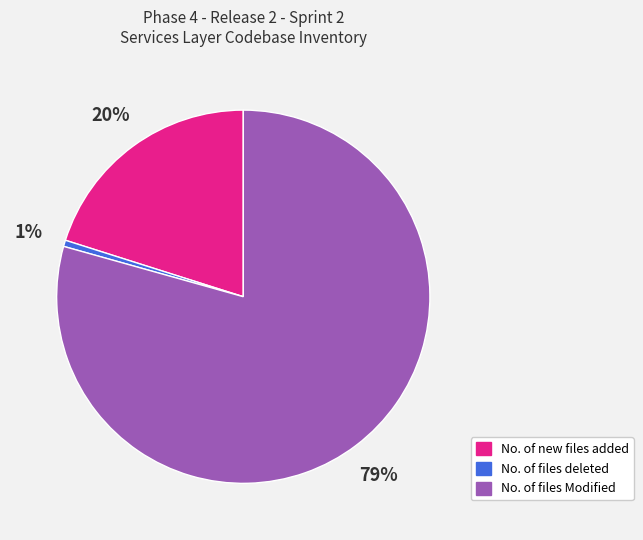

To the nearest percent, what is the combined percentage of No. of files Modified and No. of files deleted?

80%